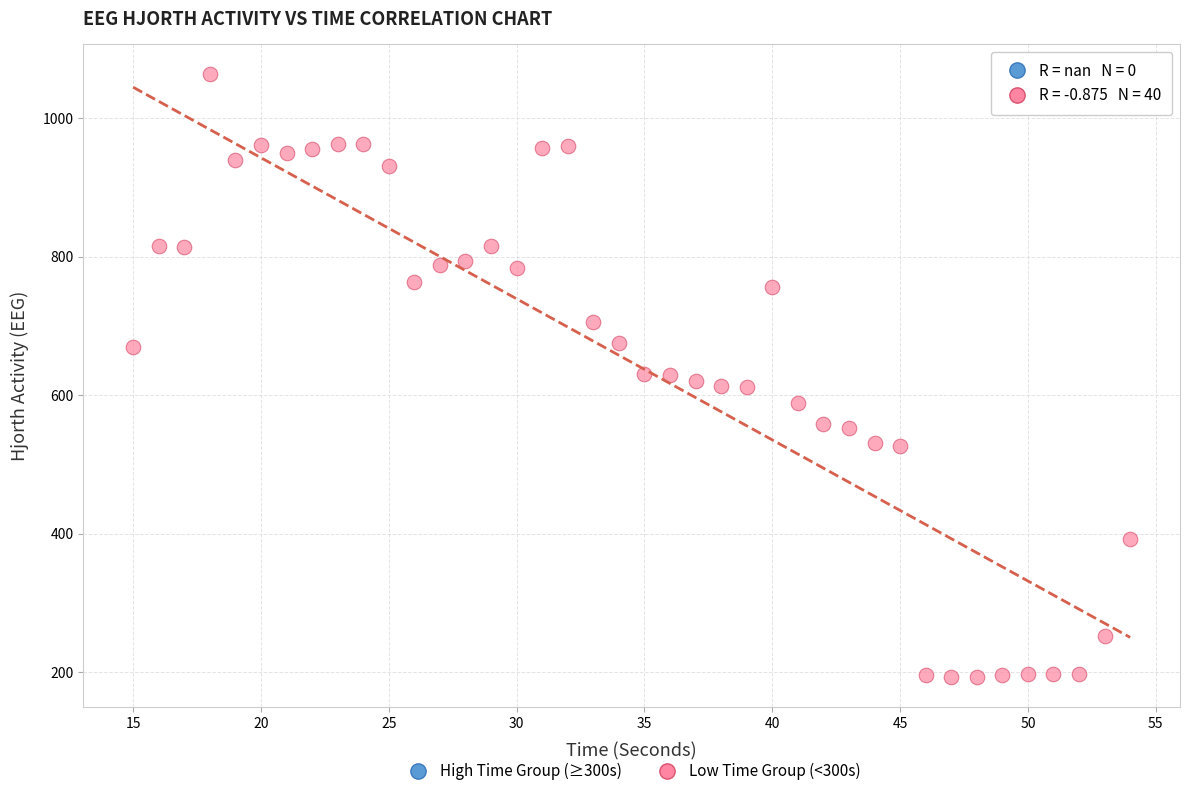

What is the range of X values (max minus min)?

39.0